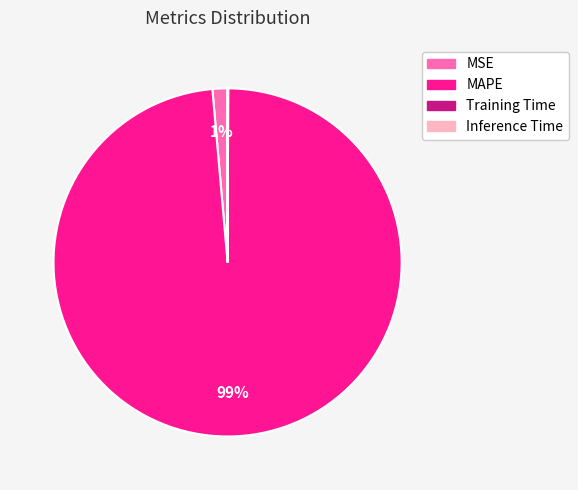

To the nearest percent, what is the average slice percentage?

25%